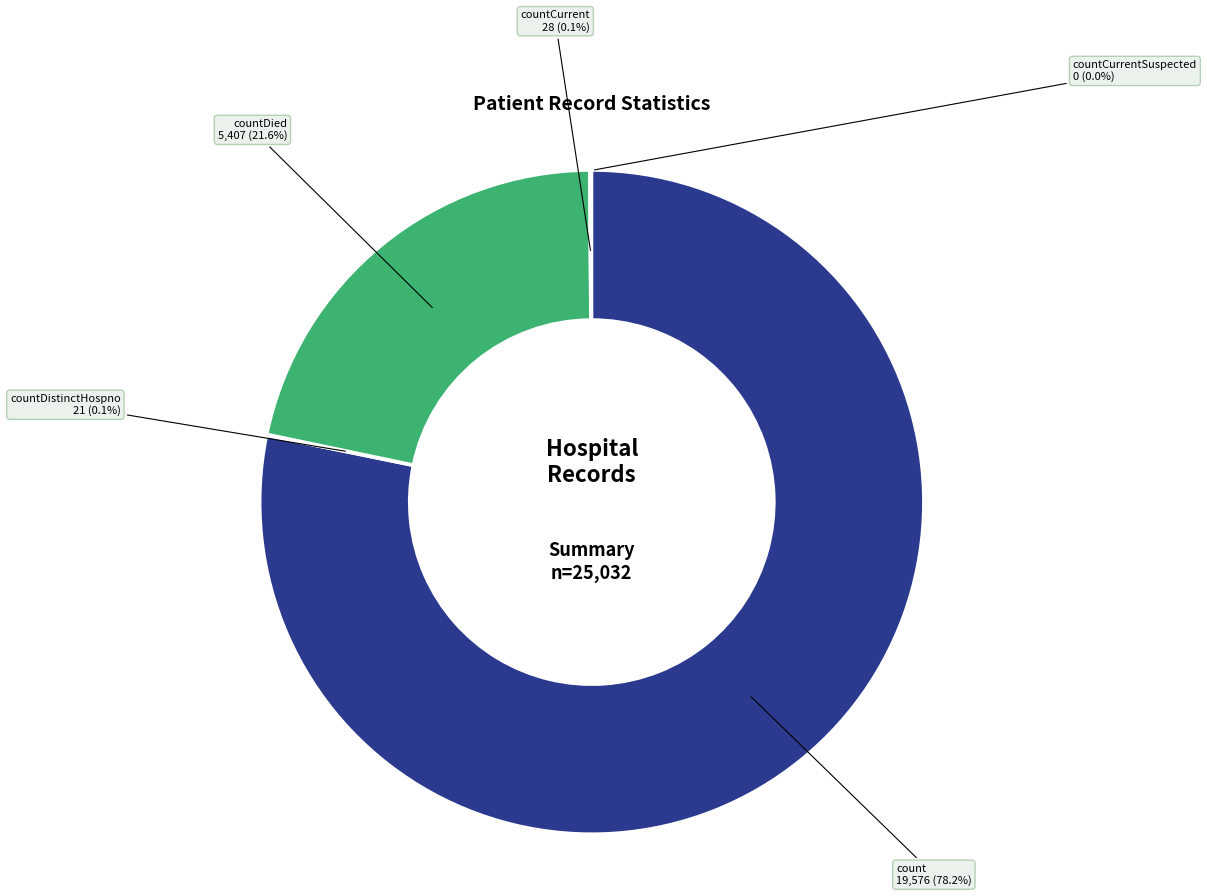

Is there a majority slice in this chart?

Yes